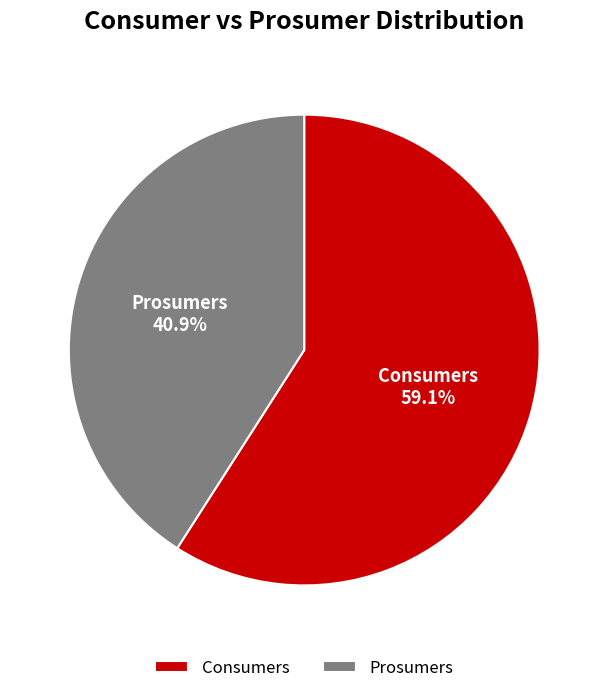

The Prosumers slice represents 55% of the pie. True or false?

False